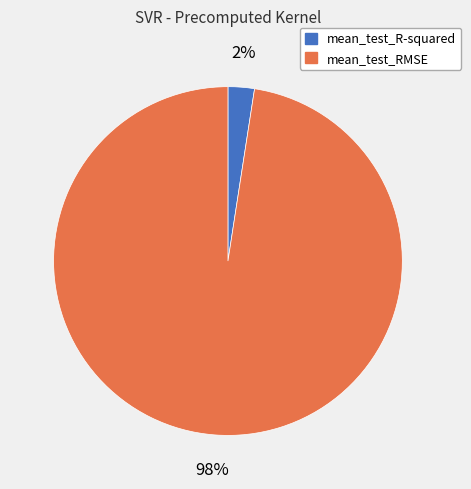

Combined, do mean_test_RMSE and mean_test_R-squared account for over 50%?

Yes